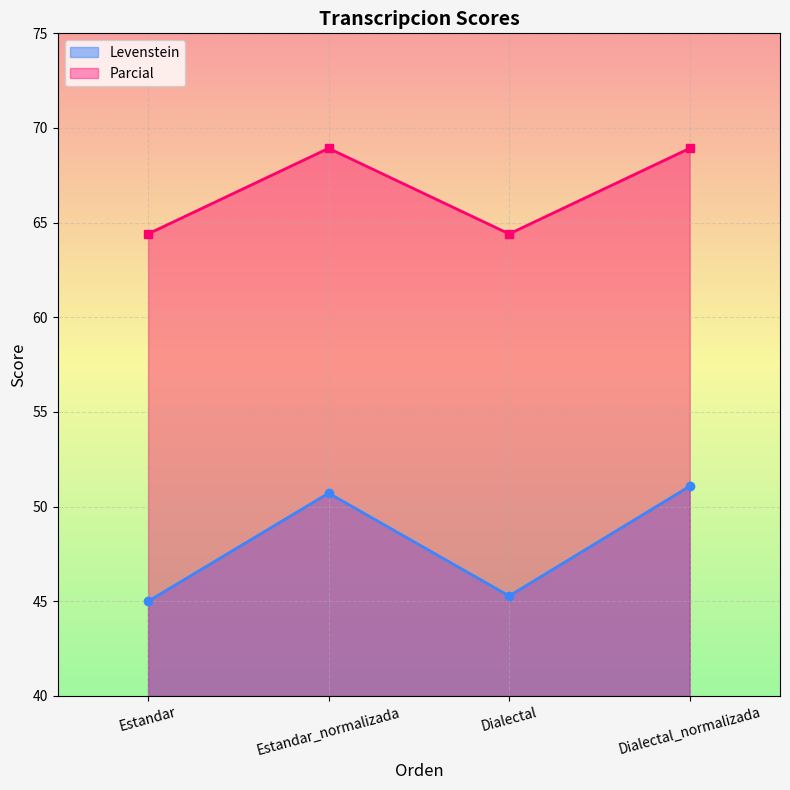

Where does the Parcial series first go above 68?

Estandar_normalizada